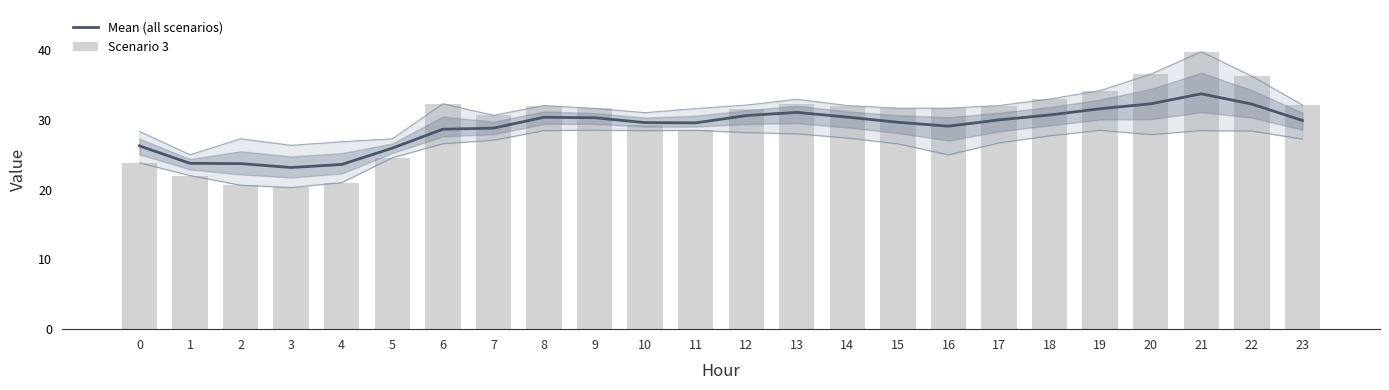

List the labels in order of Scenario 3 value, largest first.

21, 20, 22, 19, 18, 6, 13, 23, 8, 14, 17, 15, 16, 9, 12, 7, 10, 11, 5, 0, 1, 4, 2, 3